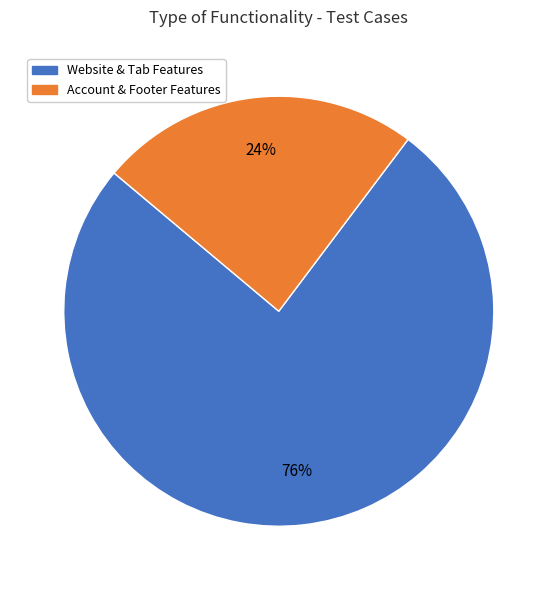

Does any single category account for the majority?

Yes